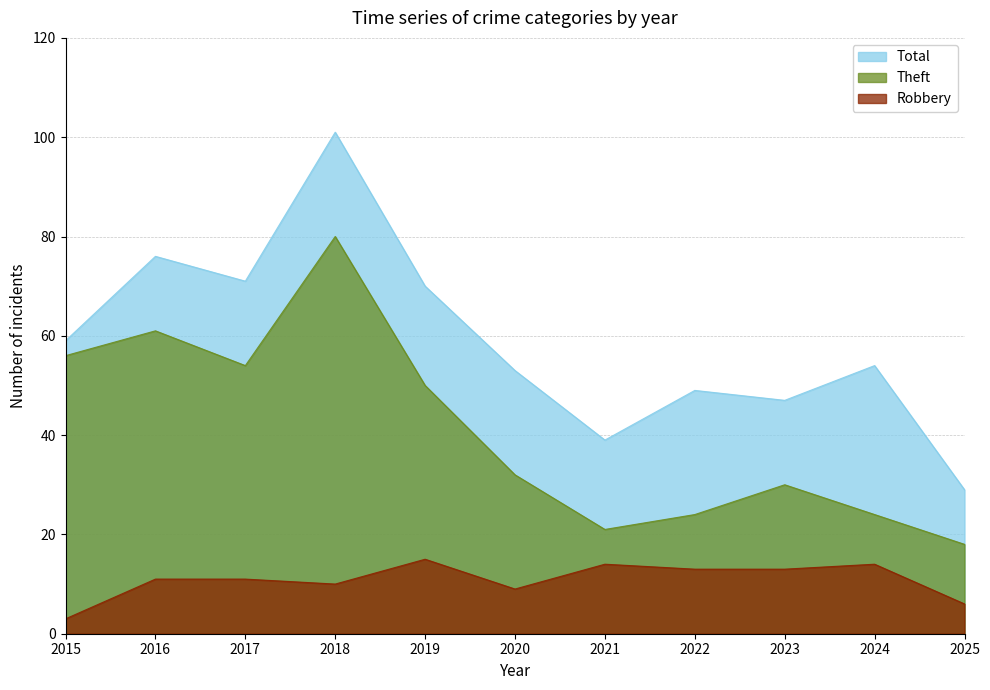

In Theft, how many points are higher than both neighbors (excluding endpoints)?

3